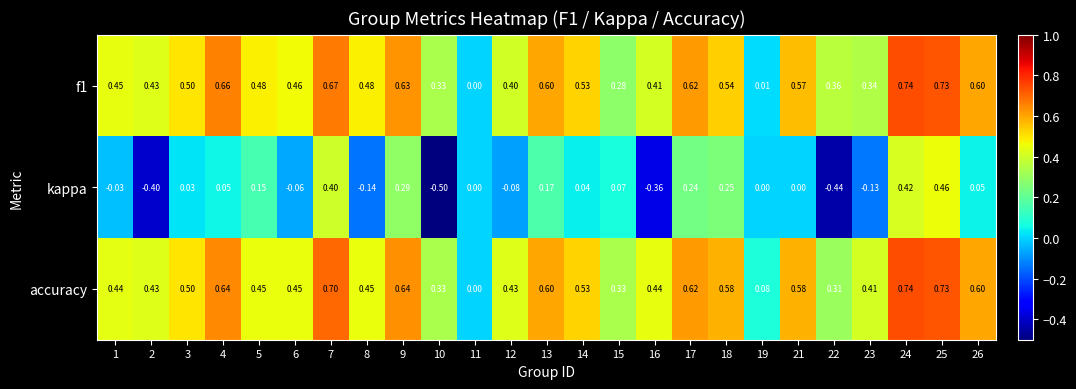

Which series has the largest total across all categories?

accuracy